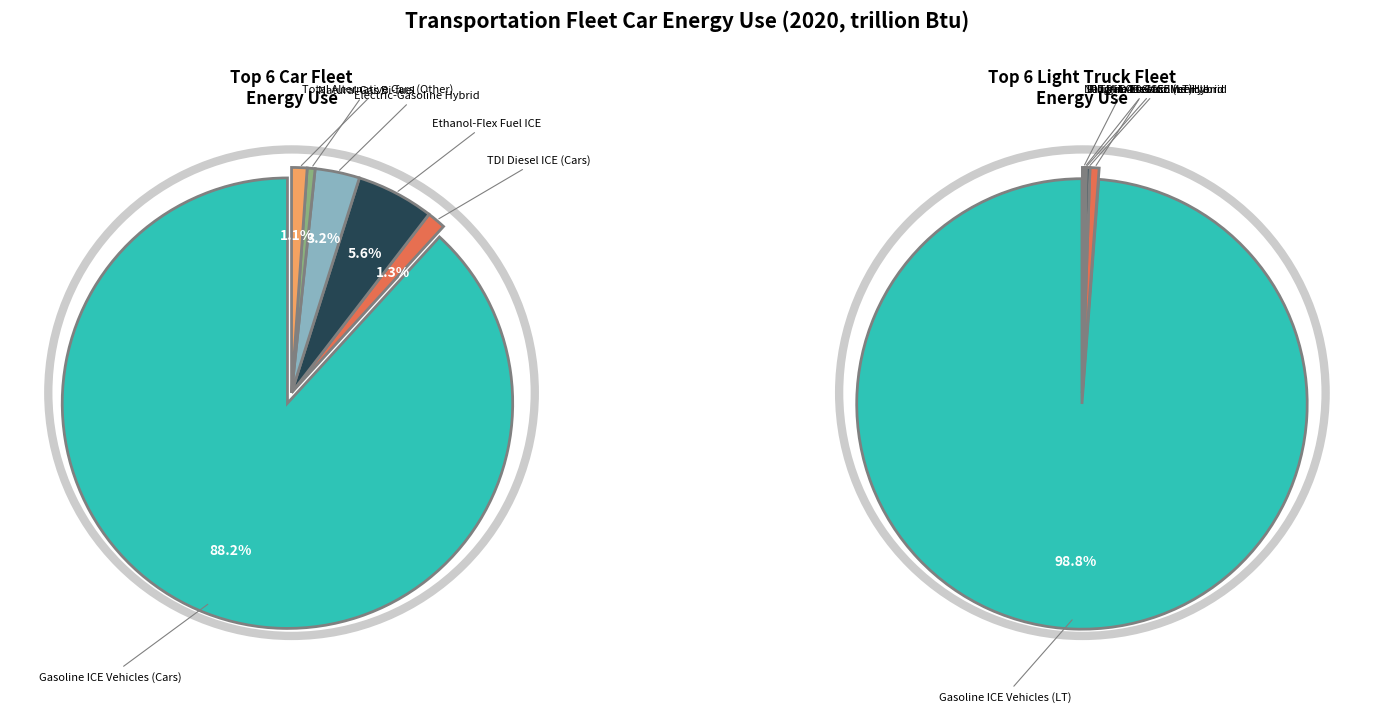

To the nearest percent, what is the average slice percentage?

17%